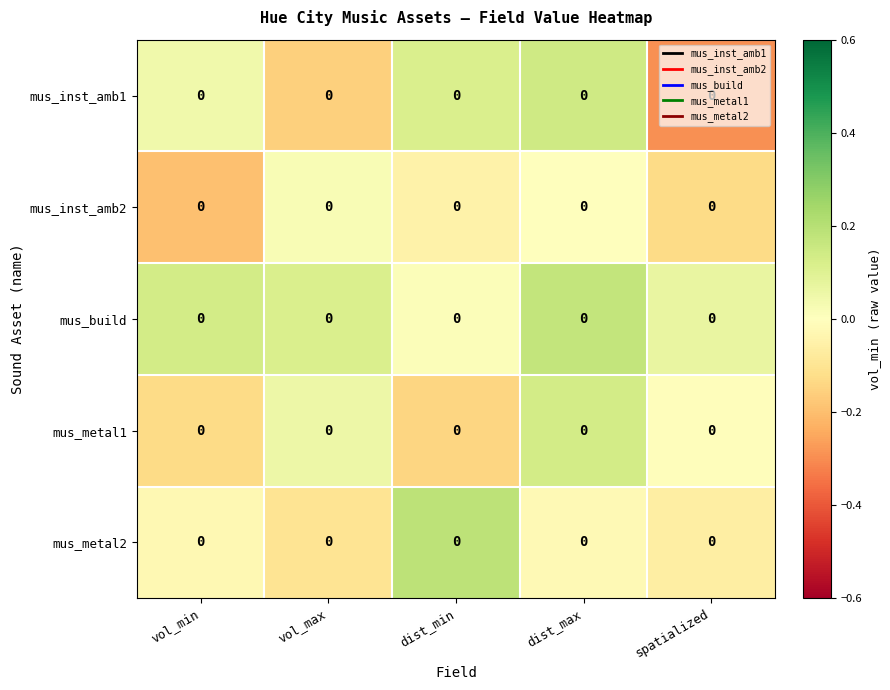

Which category has the lowest value across all series?

spatialized